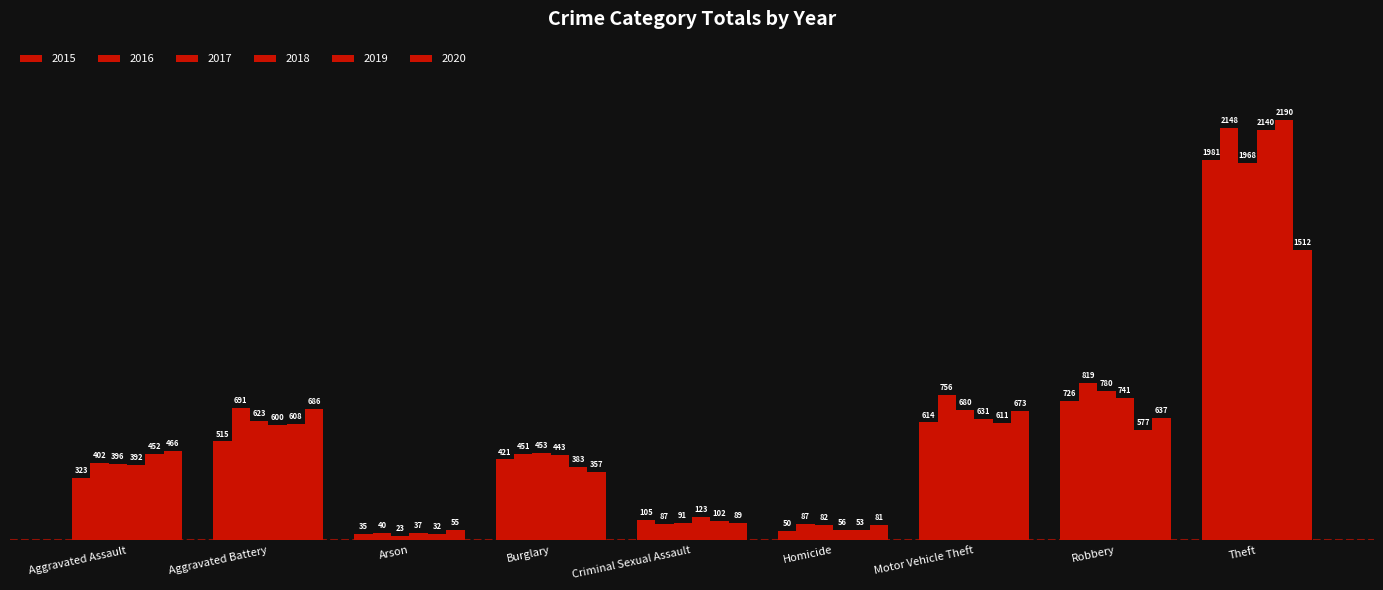

What is the label of the 3rd bar from the right?

Motor Vehicle Theft